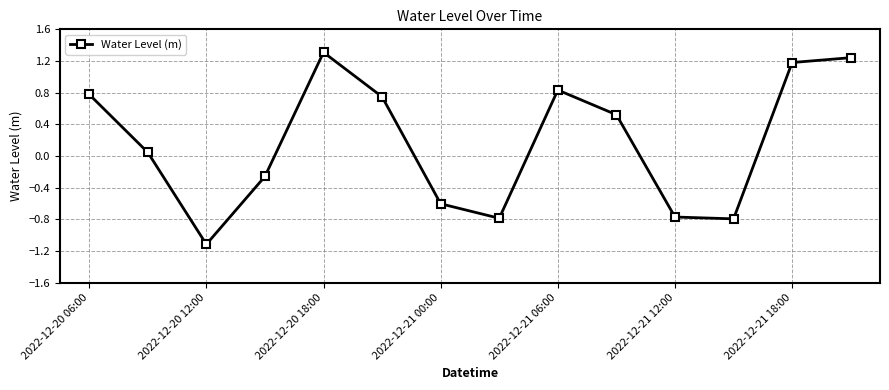

What is the greatest value displayed?

1.3